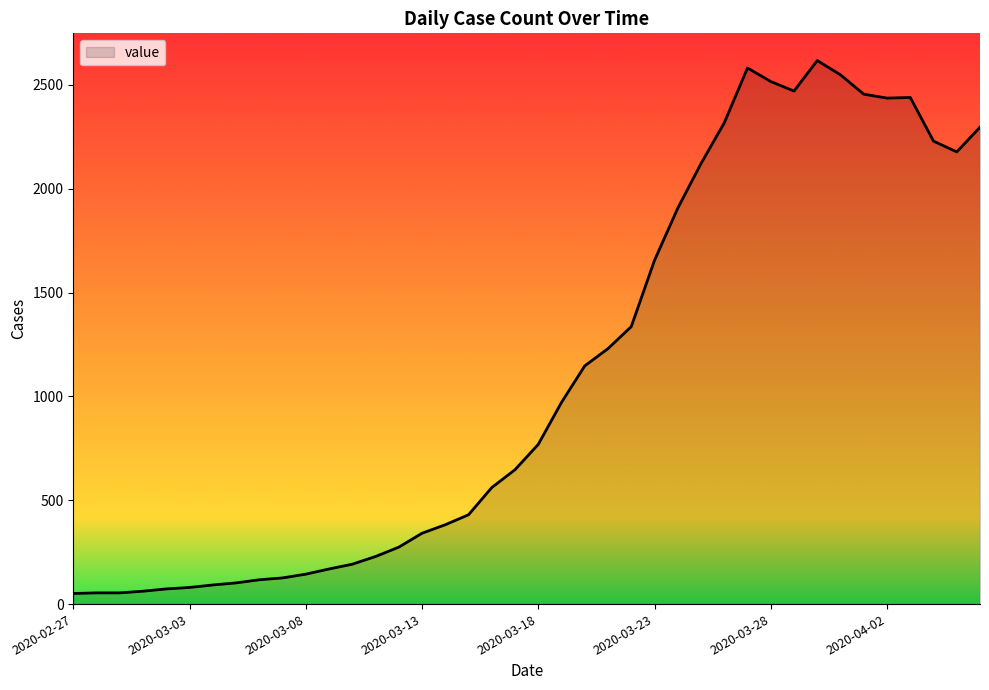

How many lines are shown in the chart?

1